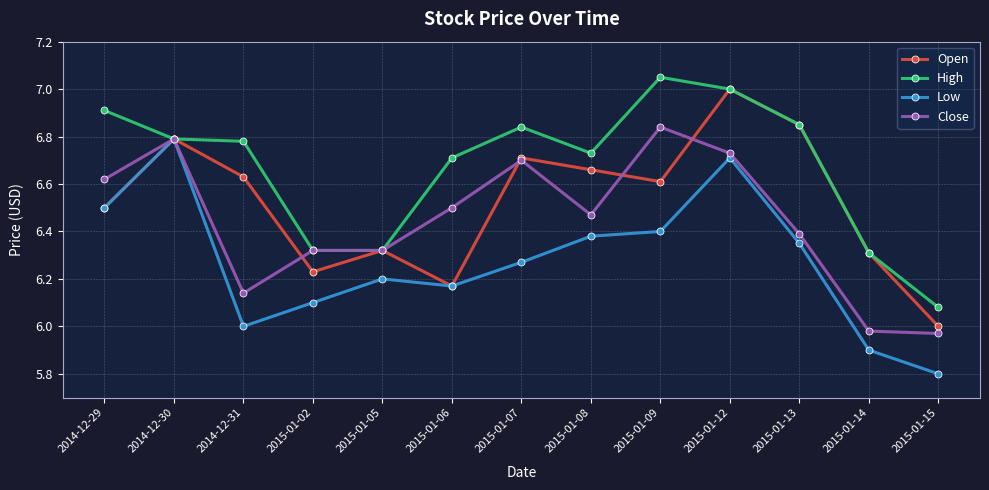

In Open, how many points are lower than both neighbors (excluding endpoints)?

3